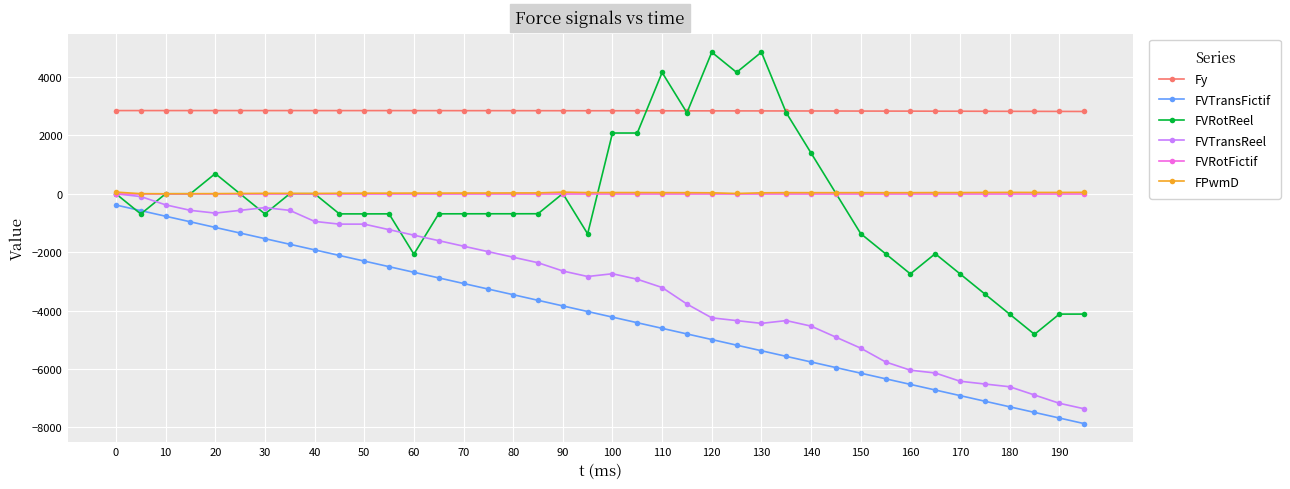

True or false: FPwmD has more than 1 points higher than both neighbors.

True